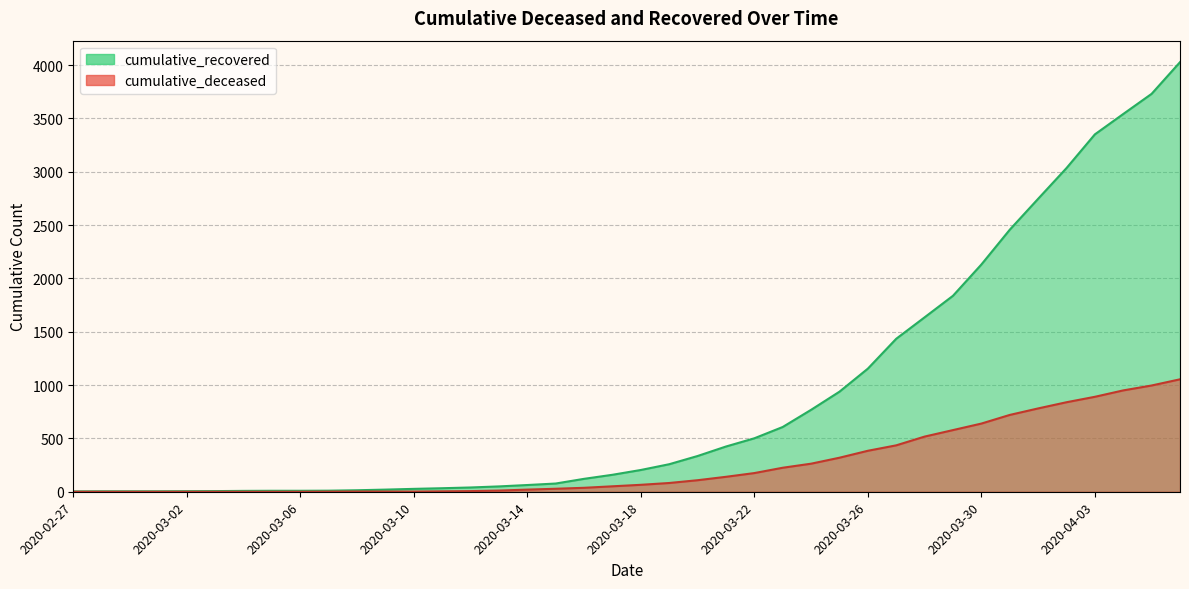

What is the sum of the cumulative_deceased values at 2020-03-11 and 2020-03-17?

55